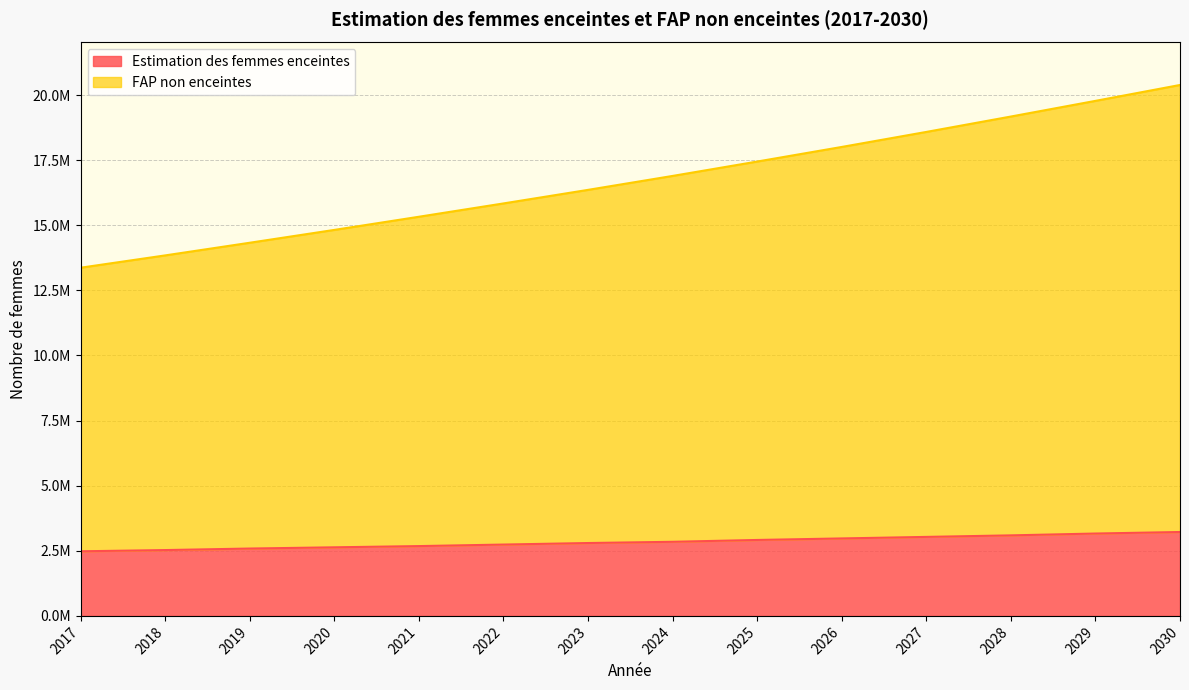

What is the maximum value shown in the chart?

20386728.0